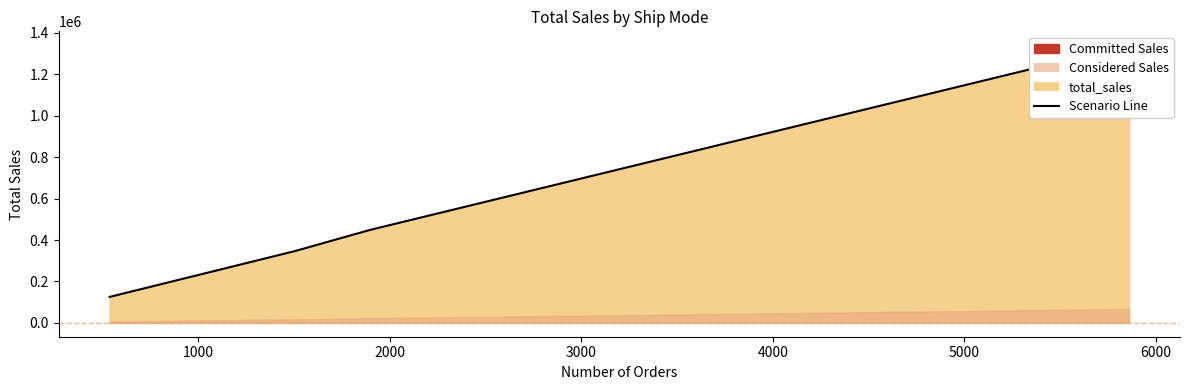

How many lines are shown in the chart?

1